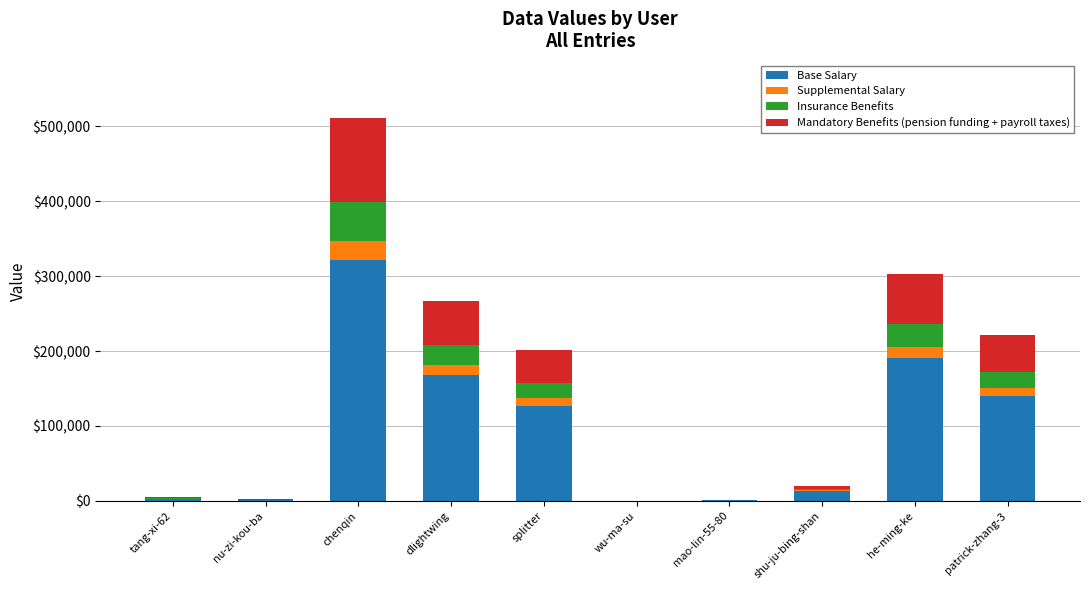

Which category has the highest value in the Base Salary series?

chenqin